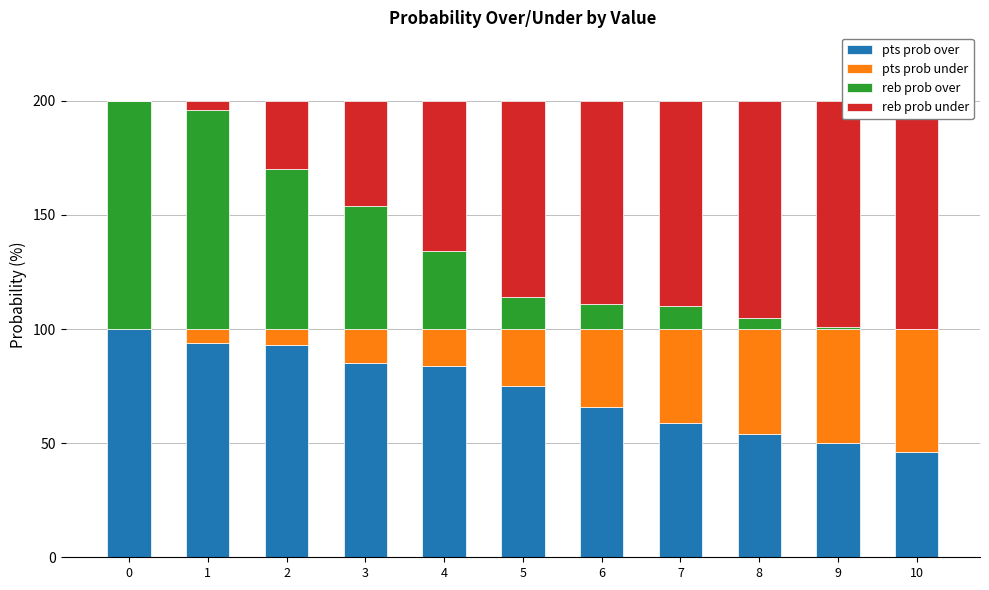

Between 1 and 5, which is larger?

1